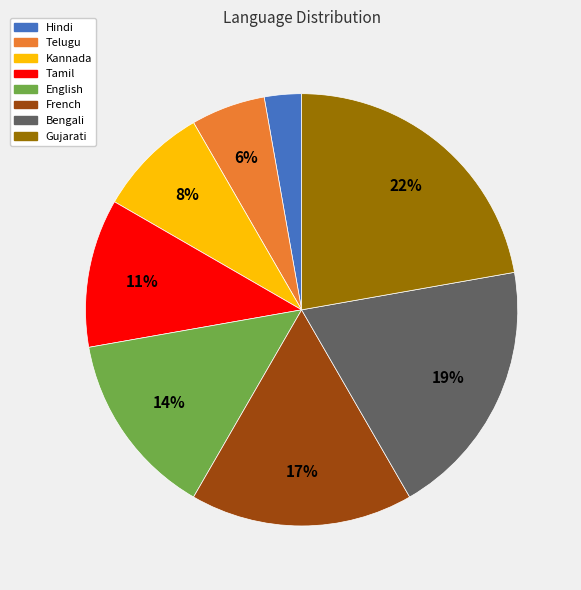

Approximately how many times larger is the value at French compared to Bengali?

0.9